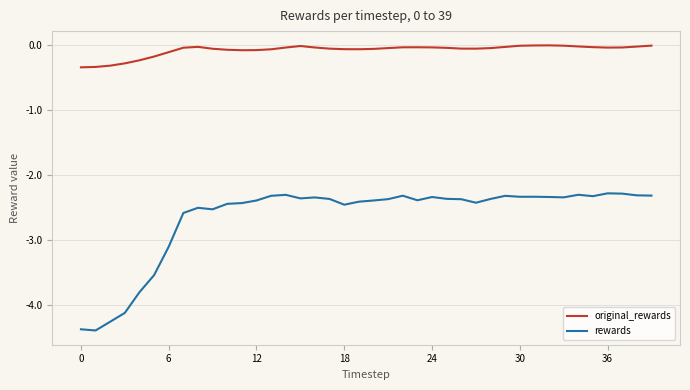

True or false: rewards and original_rewards intersect in this chart.

False